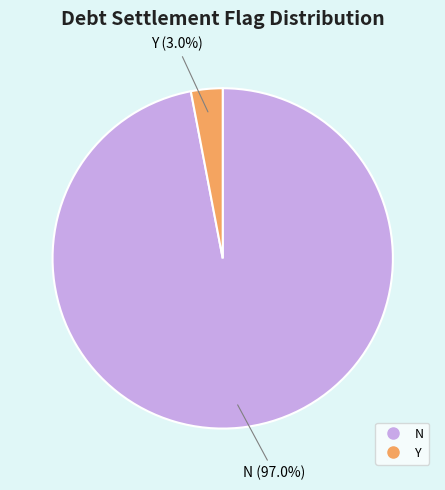

What is the largest slice in the pie chart?

N